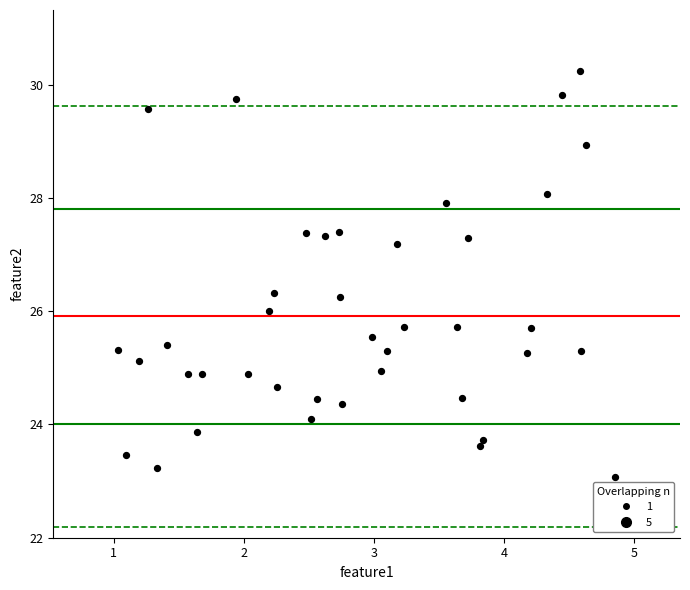

What is the range of X values (max minus min)?

3.8